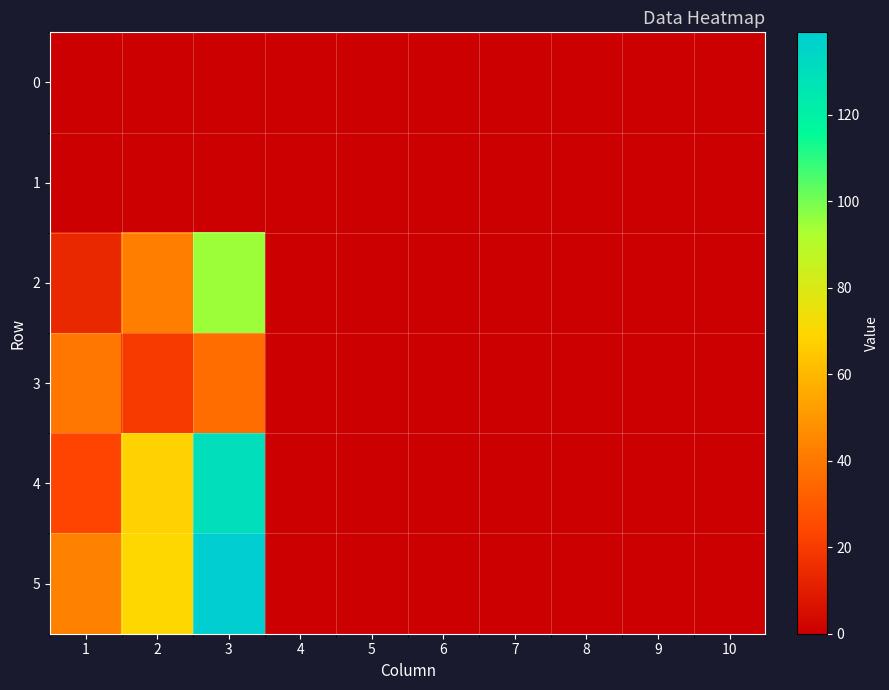

At how many categories does at least one series exceed 125?

1